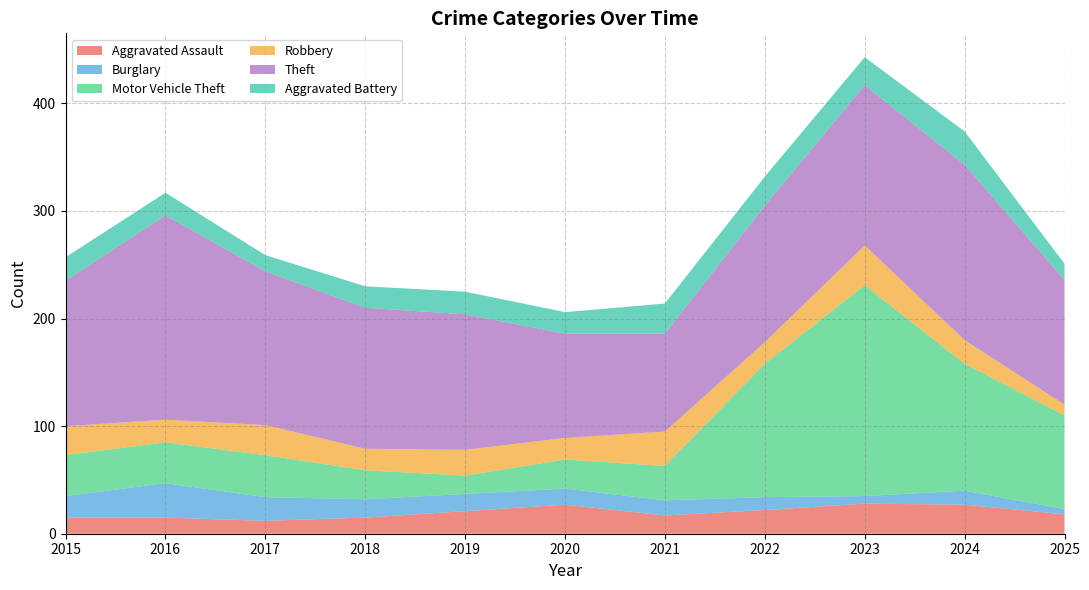

Reading left to right, transcribe all the data shown in this chart.

Aggravated Assault: 2015=15	2016=15	2017=12	2018=15	2019=21	2020=27	2021=17	2022=22	2023=28	2024=27	2025=18
Burglary: 2015=20	2016=32	2017=22	2018=17	2019=16	2020=15	2021=14	2022=12	2023=7	2024=13	2025=5
Motor Vehicle Theft: 2015=38	2016=38	2017=39	2018=27	2019=17	2020=27	2021=32	2022=124	2023=196	2024=118	2025=87
Robbery: 2015=27	2016=21	2017=28	2018=20	2019=24	2020=20	2021=32	2022=20	2023=37	2024=22	2025=10
Theft: 2015=135	2016=190	2017=143	2018=131	2019=126	2020=97	2021=91	2022=127	2023=149	2024=163	2025=116
Aggravated Battery: 2015=22	2016=21	2017=15	2018=20	2019=21	2020=20	2021=28	2022=27	2023=26	2024=31	2025=15